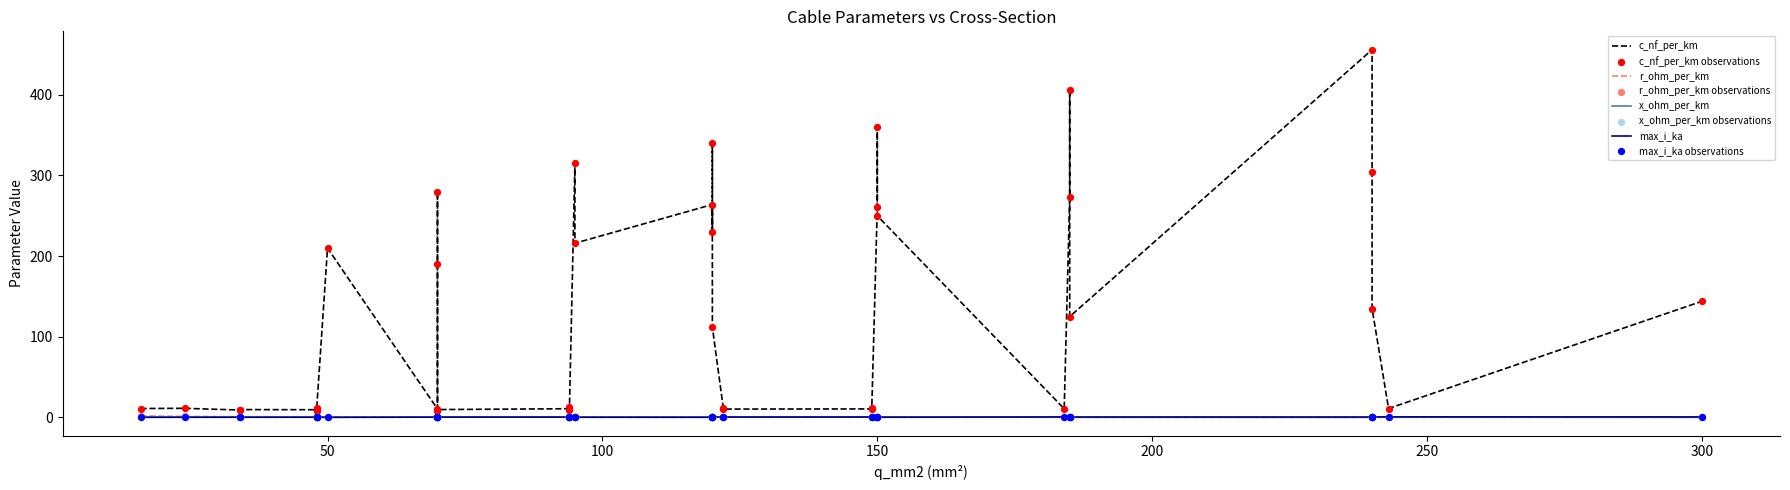

What is the total value across all series at 26?

11.7